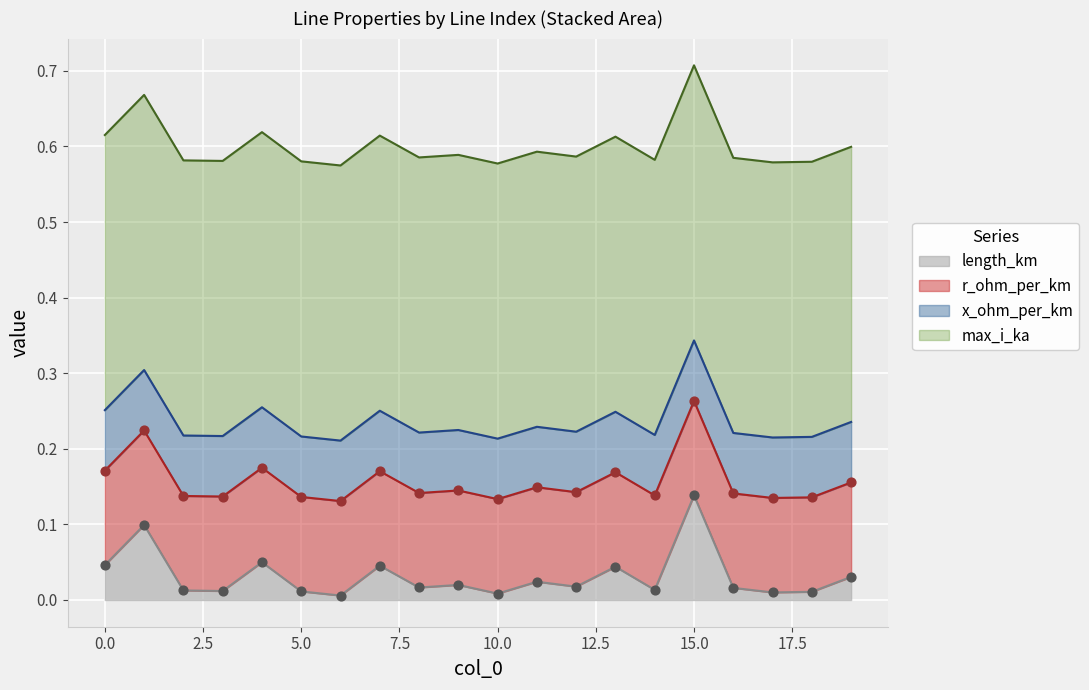

At how many categories does at least one series exceed 0?

20